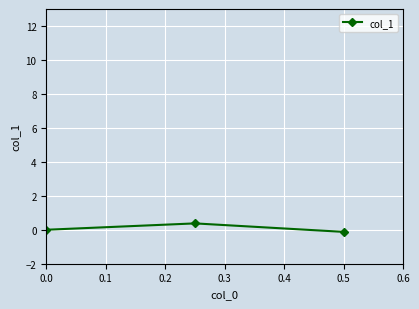

How many values are between 0 and 1?

2